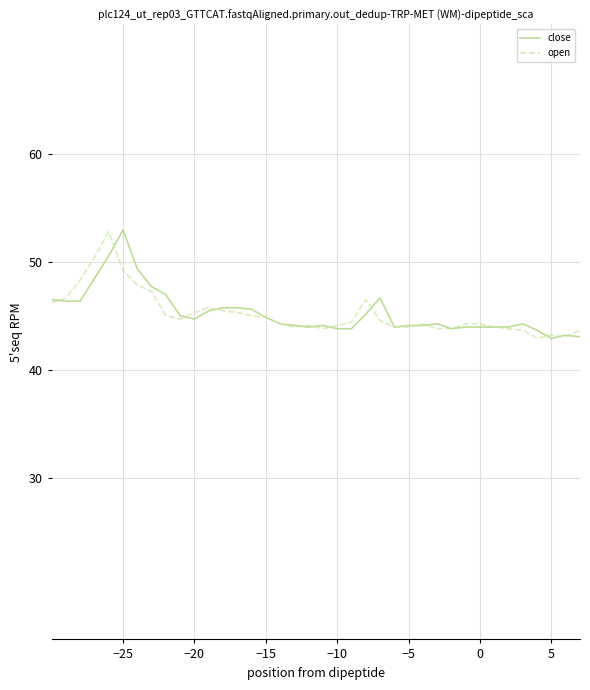

What is the greatest value displayed?

53.0